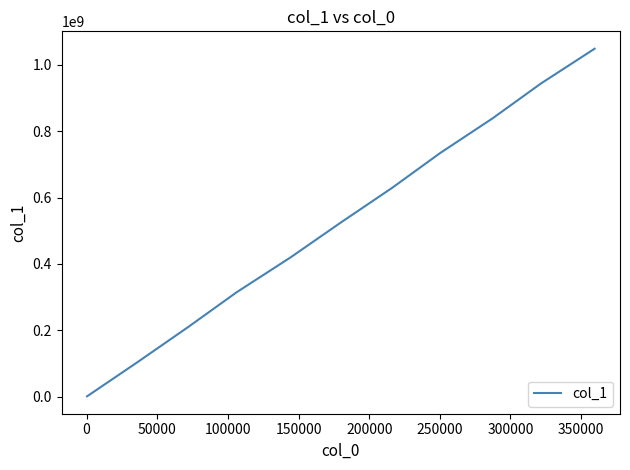

What is the difference between the maximum and minimum values?

1047527424